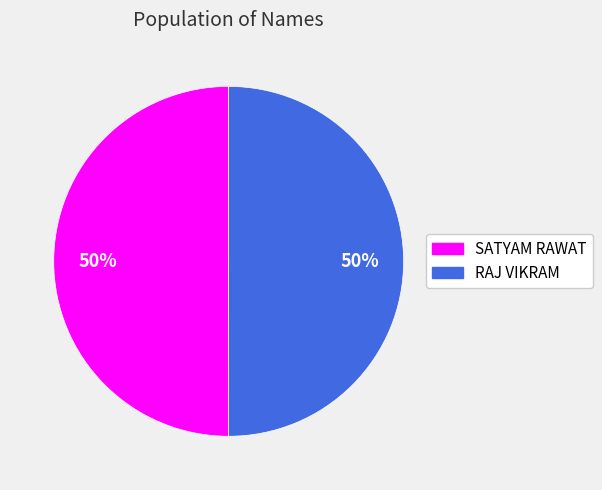

Is it true that SATYAM RAWAT is 50% of the pie?

True